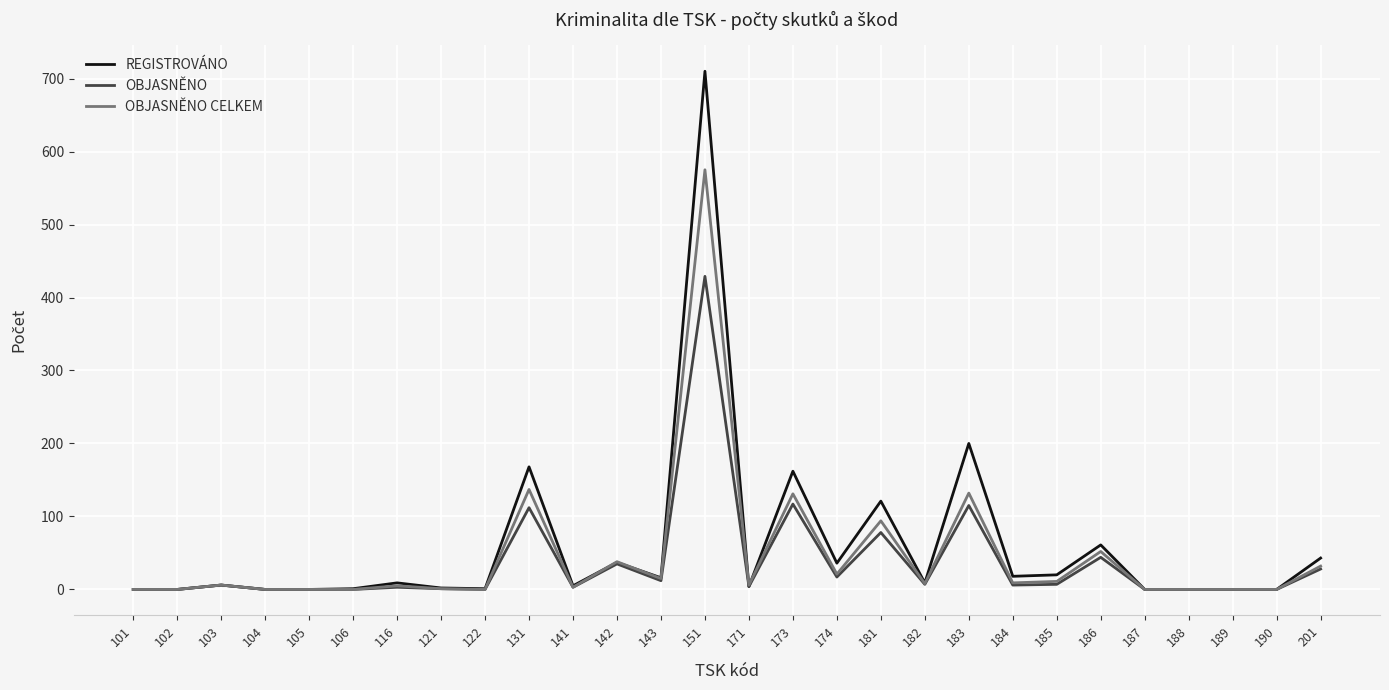

At which category does the chart reach its peak across all series?

151